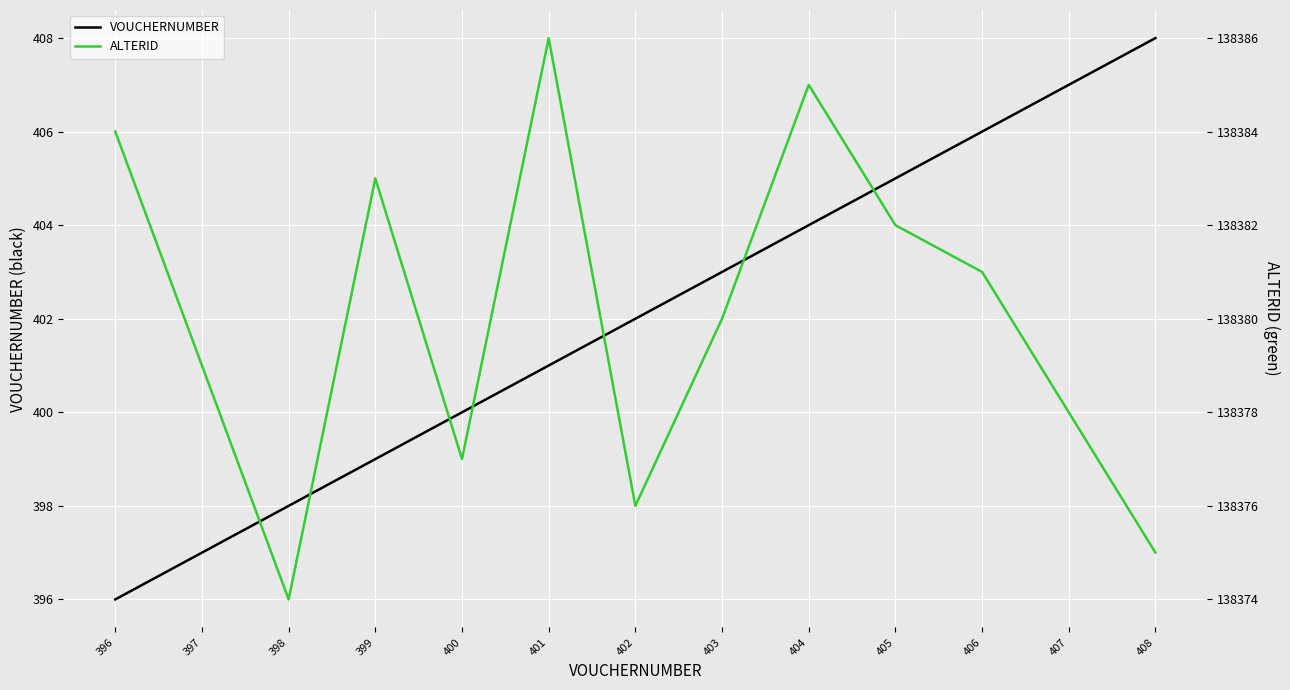

List the labels in order of VOUCHERNUMBER value, largest first.

408, 407, 406, 405, 404, 403, 402, 401, 400, 399, 398, 397, 396